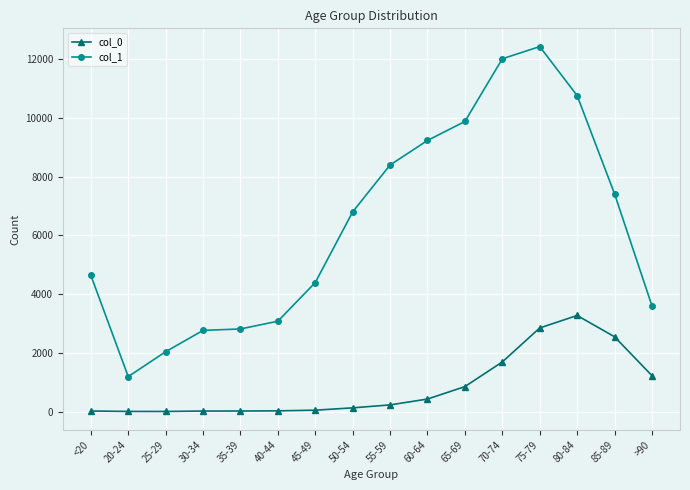

The value of col_0 at 75-79 is 1018. True or false?

False